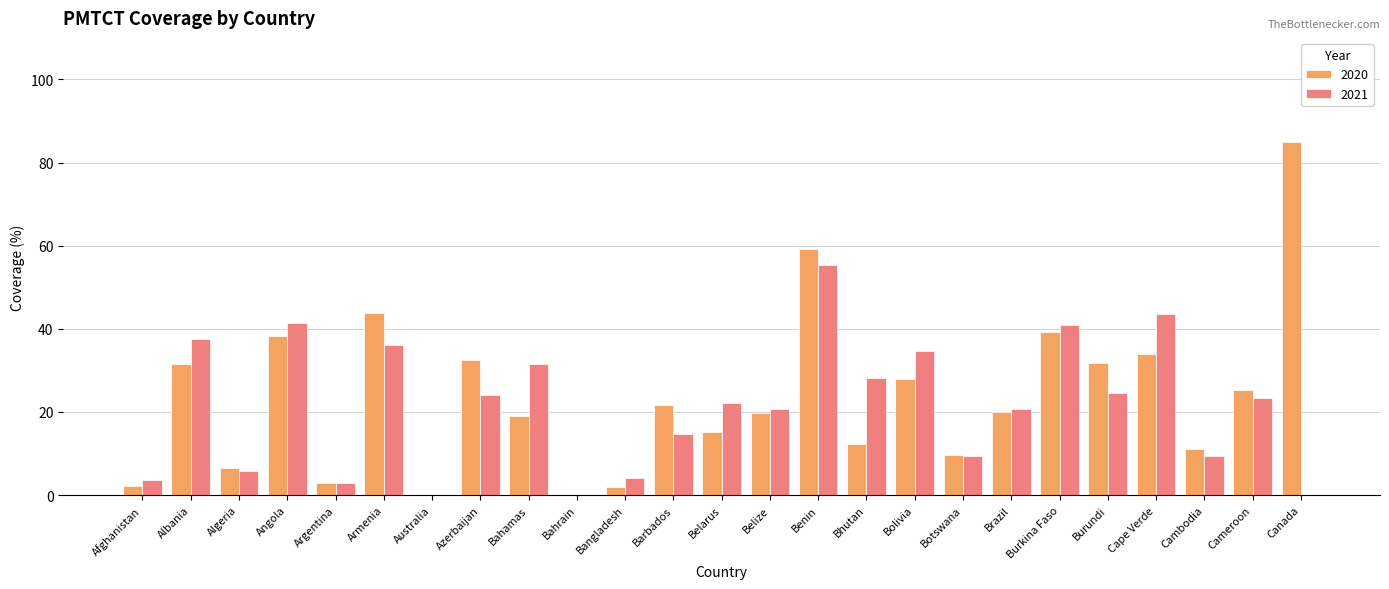

What is the sum of all 2020 values?

591.2